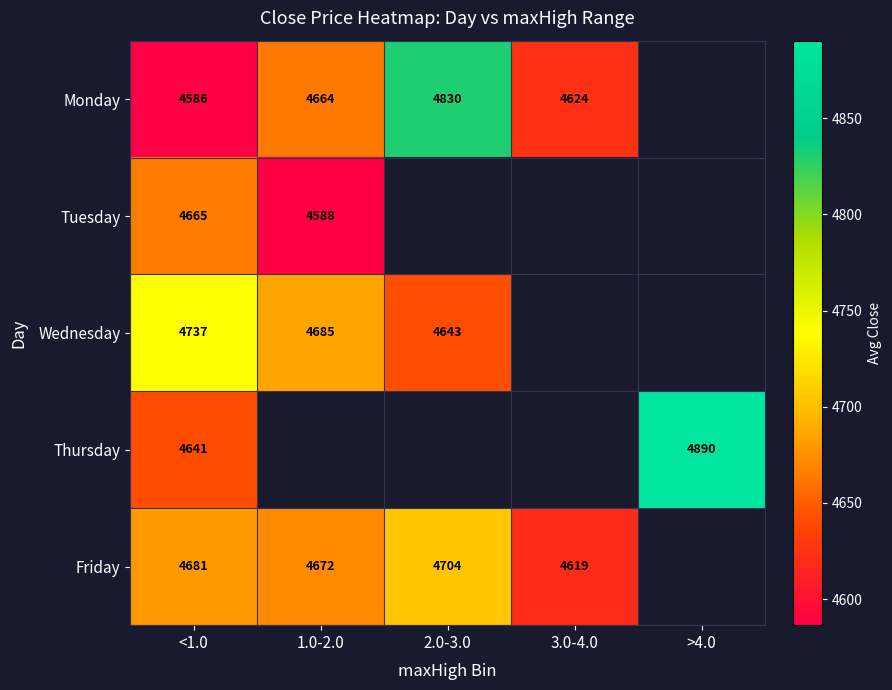

Is the value of Wednesday at <1.0 greater than the value of Monday at 3.0-4.0?

Yes